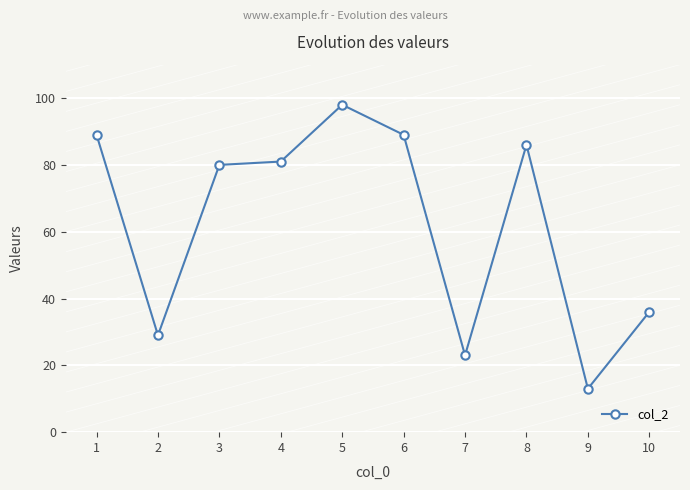

At which label does the data first exceed 81?

1